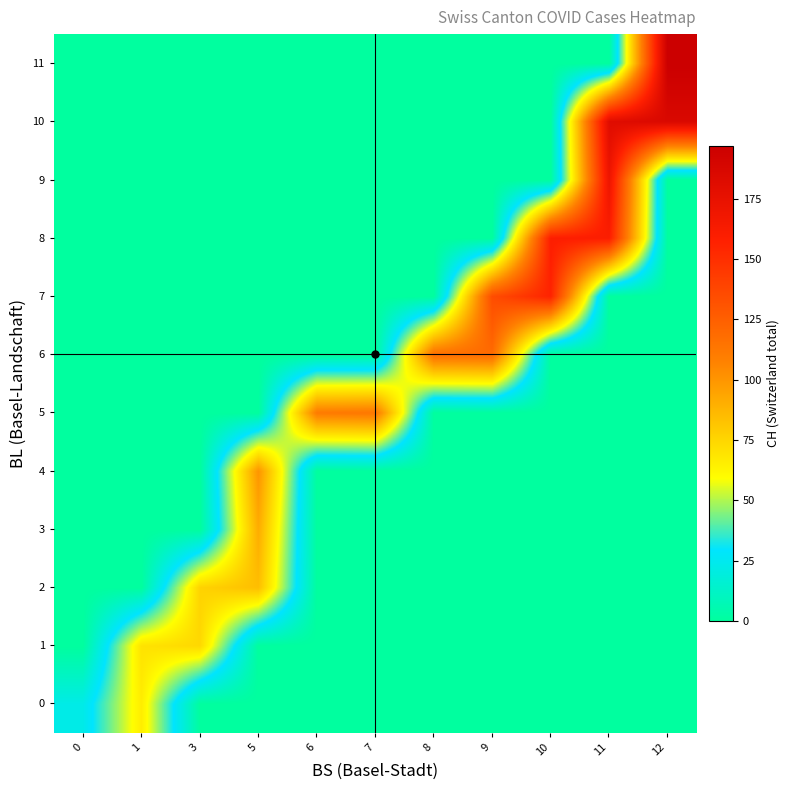

Reading left to right, extract all data points from this chart.

0: 0=22.5	1=66.0	3=0.0	5=0.0	6=0.0	7=0.0	8=0.0	9=0.0	10=0.0	11=0.0	12=0.0
1: 0=0.0	1=70.0	3=74.0	5=0.0	6=0.0	7=0.0	8=0.0	9=0.0	10=0.0	11=0.0	12=0.0
2: 0=0.0	1=0.0	3=76.0	5=84.0	6=0.0	7=0.0	8=0.0	9=0.0	10=0.0	11=0.0	12=0.0
3: 0=0.0	1=0.0	3=0.0	5=91.0	6=0.0	7=0.0	8=0.0	9=0.0	10=0.0	11=0.0	12=0.0
4: 0=0.0	1=0.0	3=0.0	5=100.0	6=0.0	7=0.0	8=0.0	9=0.0	10=0.0	11=0.0	12=0.0
5: 0=0.0	1=0.0	3=0.0	5=0.0	6=111.0	7=113.0	8=0.0	9=0.0	10=0.0	11=0.0	12=0.0
6: 0=0.0	1=0.0	3=0.0	5=0.0	6=0.0	7=0.0	8=117.0	9=119.0	10=0.0	11=0.0	12=0.0
7: 0=0.0	1=0.0	3=0.0	5=0.0	6=0.0	7=0.0	8=0.0	9=134.3	10=156.0	11=0.0	12=0.0
8: 0=0.0	1=0.0	3=0.0	5=0.0	6=0.0	7=0.0	8=0.0	9=0.0	10=159.0	11=160.0	12=0.0
9: 0=0.0	1=0.0	3=0.0	5=0.0	6=0.0	7=0.0	8=0.0	9=0.0	10=0.0	11=170.4	12=0.0
10: 0=0.0	1=0.0	3=0.0	5=0.0	6=0.0	7=0.0	8=0.0	9=0.0	10=0.0	11=181.0	12=186.0
11: 0=0.0	1=0.0	3=0.0	5=0.0	6=0.0	7=0.0	8=0.0	9=0.0	10=0.0	11=0.0	12=197.0